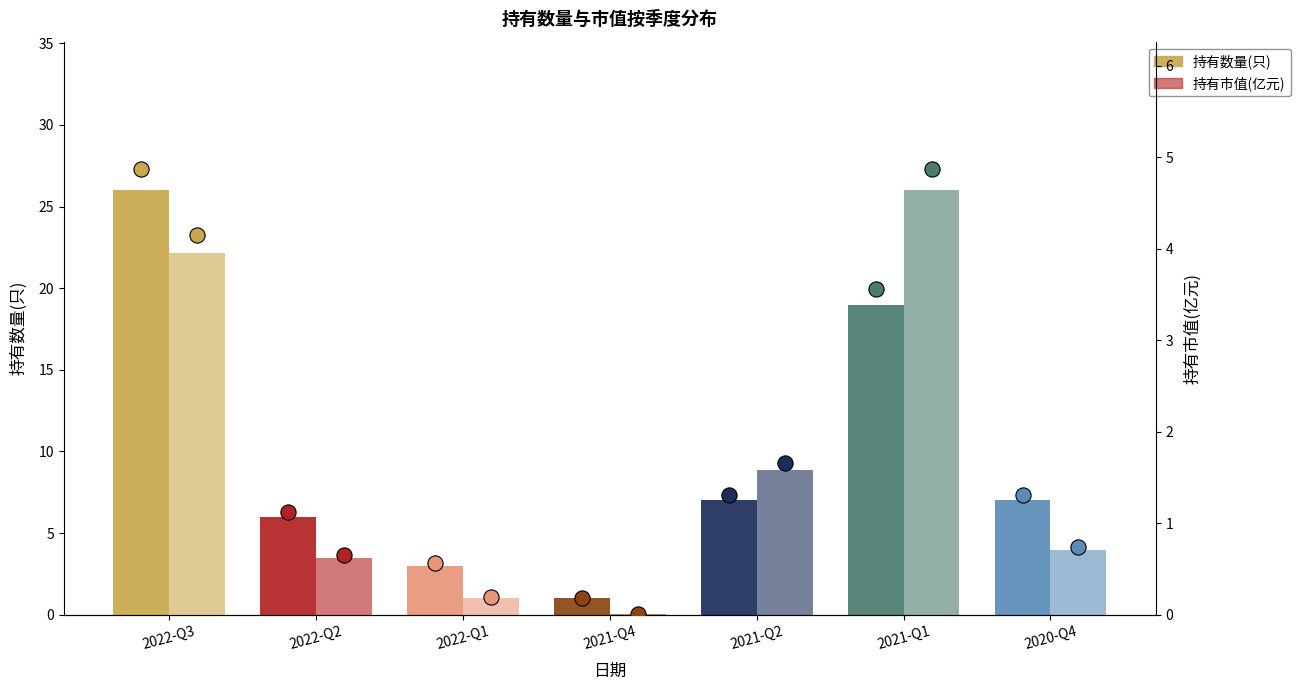

Which series has the largest Y range (max minus min)?

持有数量(只)